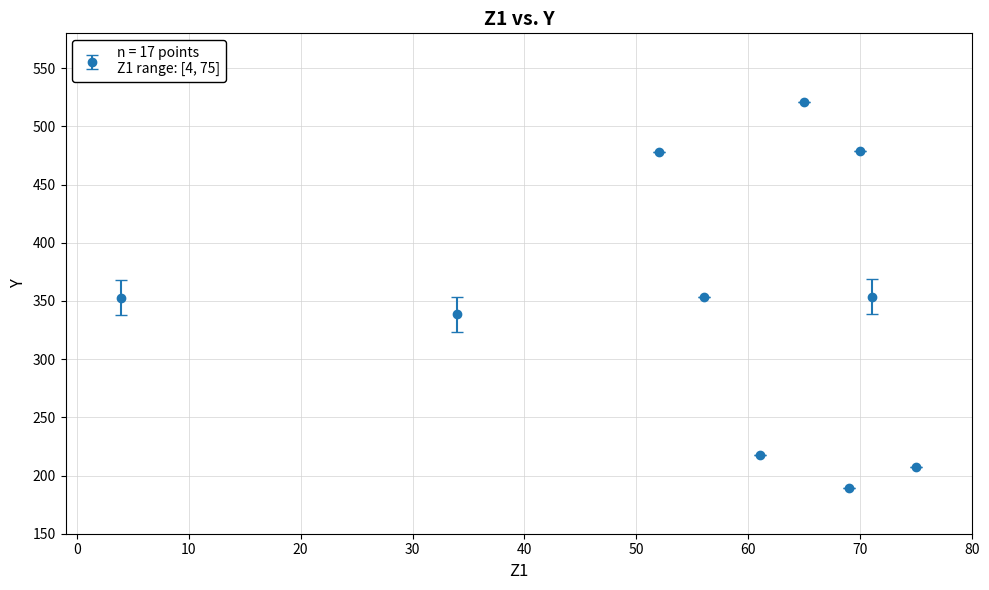

What is the smallest value displayed?

189.3